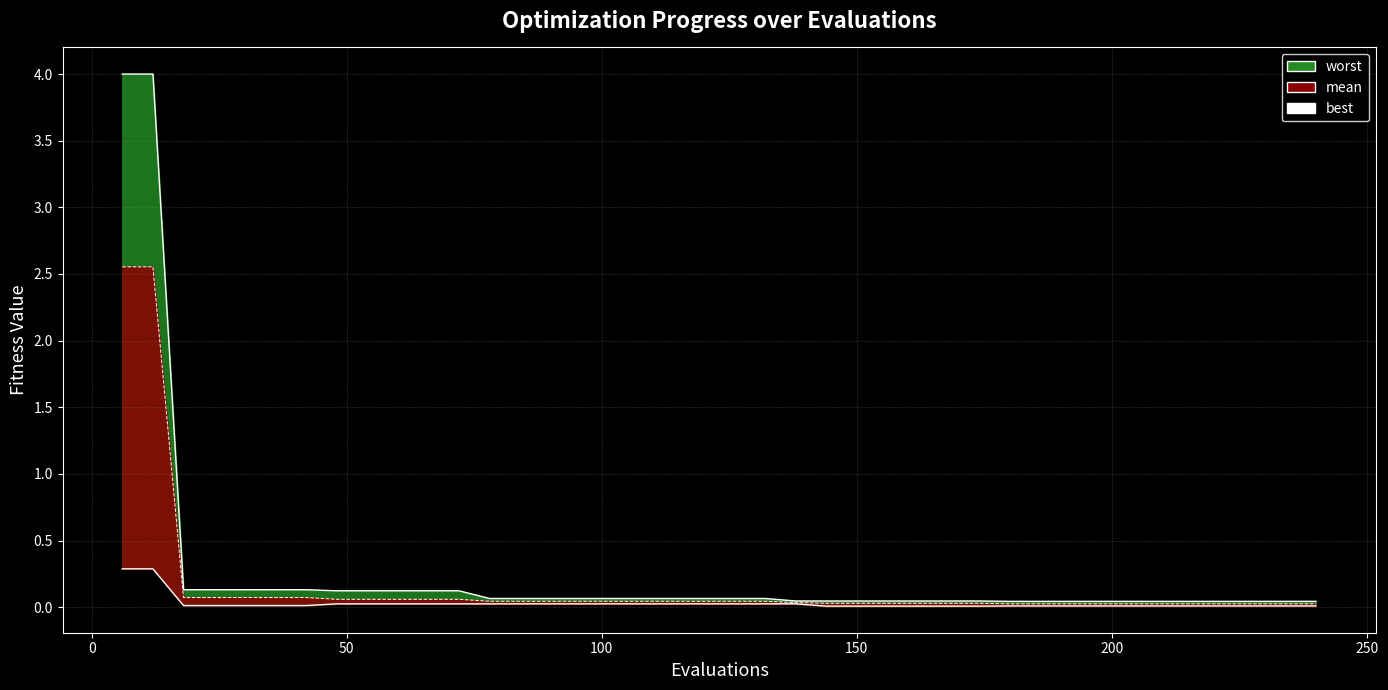

Does the chart display data point markers on the line(s)?

No